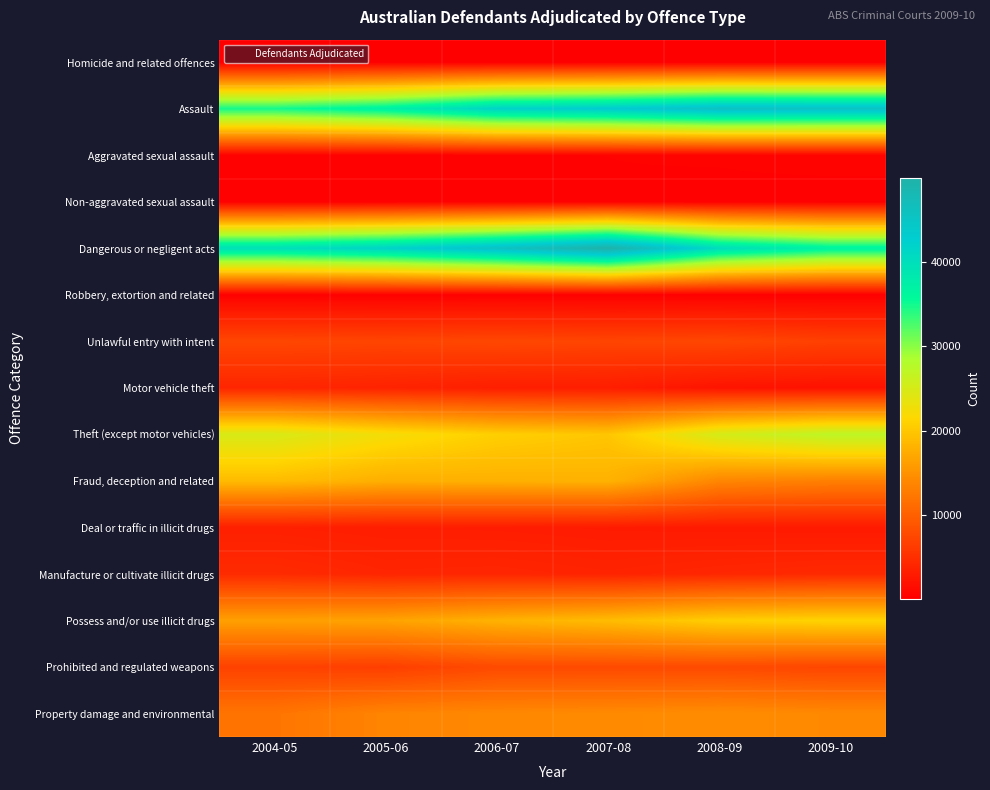

Between 2004-05 and 2008-09, which series saw the biggest shift?

Assault